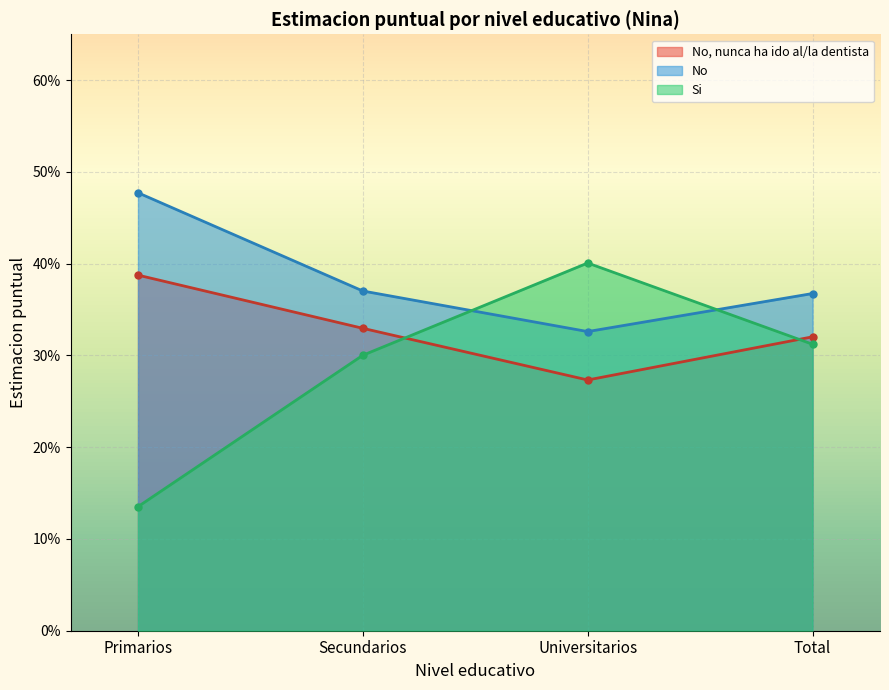

What are all the series names shown in the legend?

No, nunca ha ido al/la dentista, No, Si